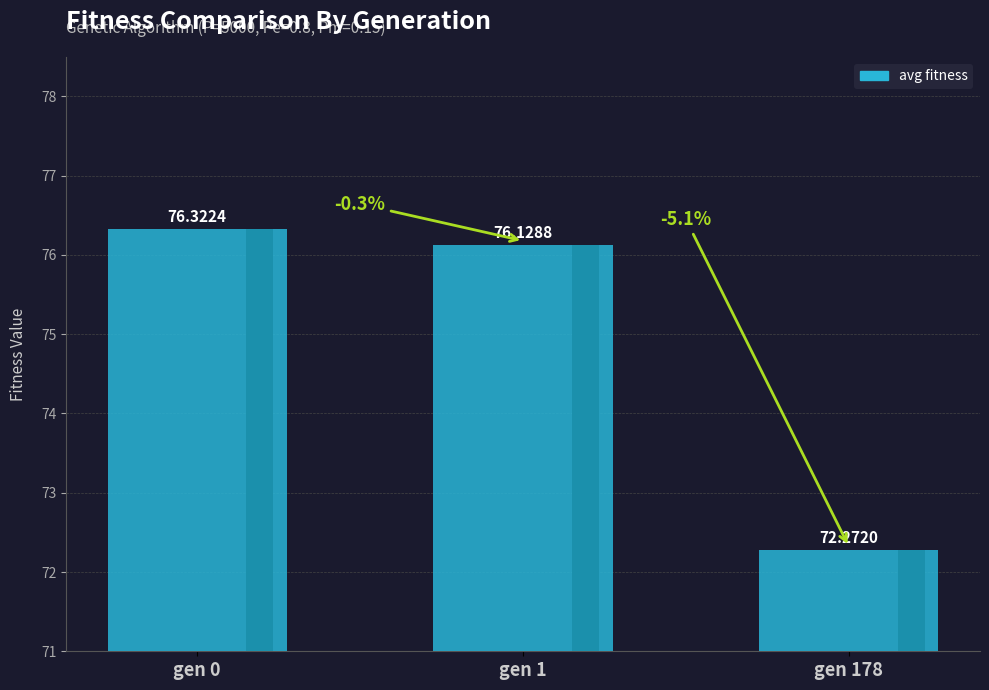

List the labels in order of value, smallest first.

gen 178, gen 1, gen 0